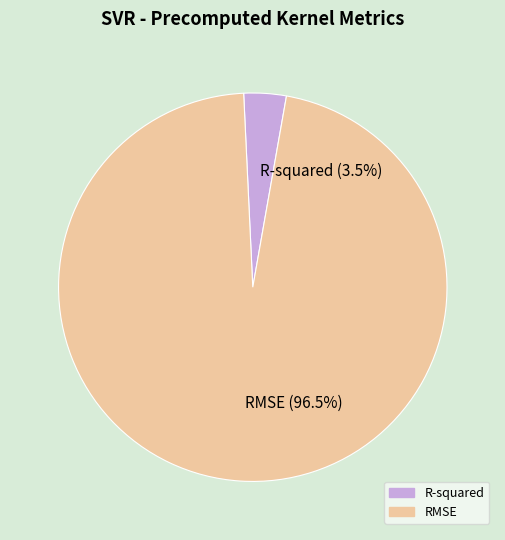

Between R-squared and RMSE, which is larger?

RMSE